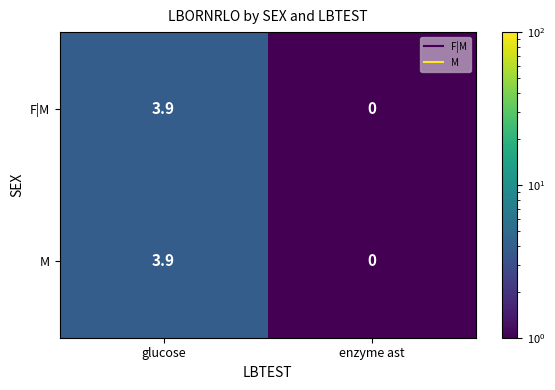

At how many categories does at least one series exceed 1?

1